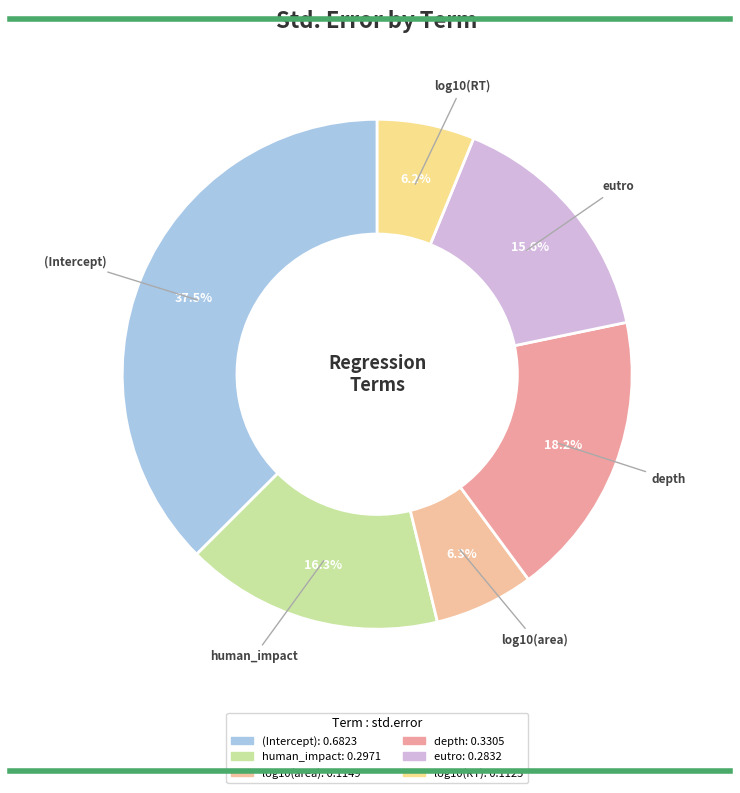

How many segments does this pie chart have?

6